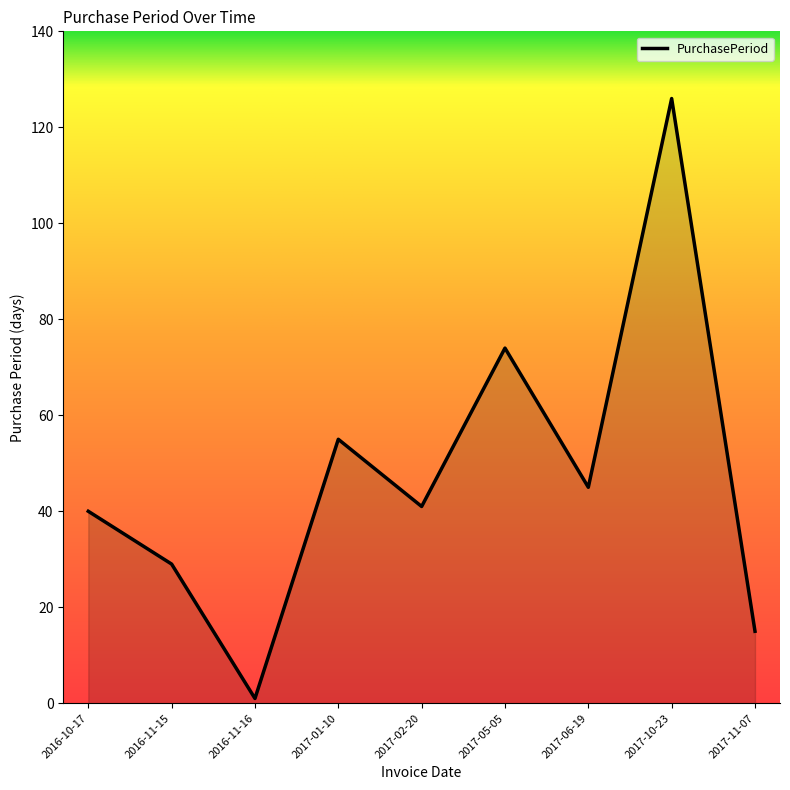

How many lines are shown in the chart?

1